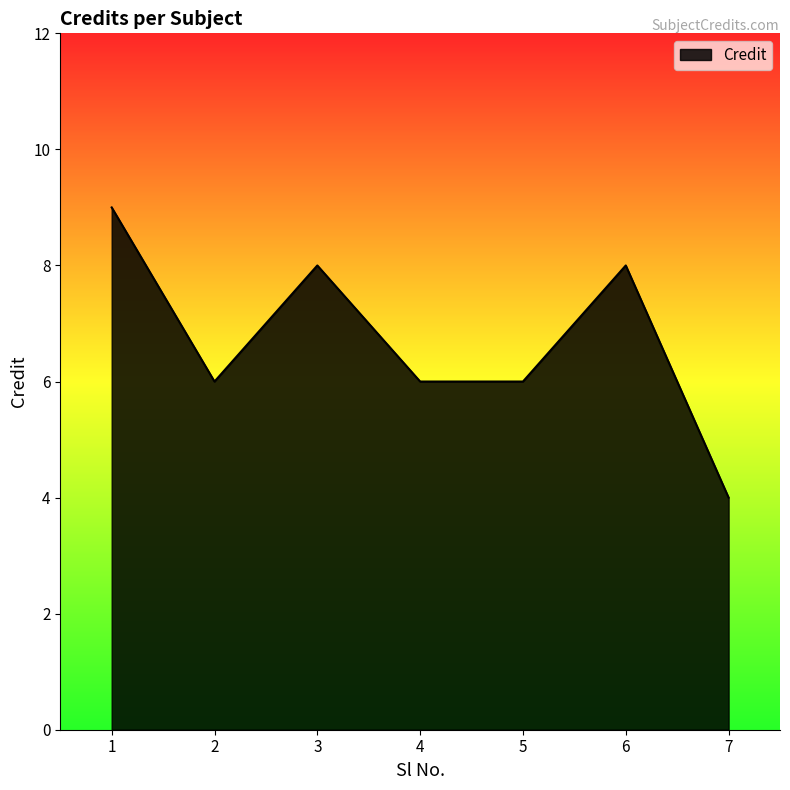

How many interior local peaks (higher than both neighbors) does the data have?

2